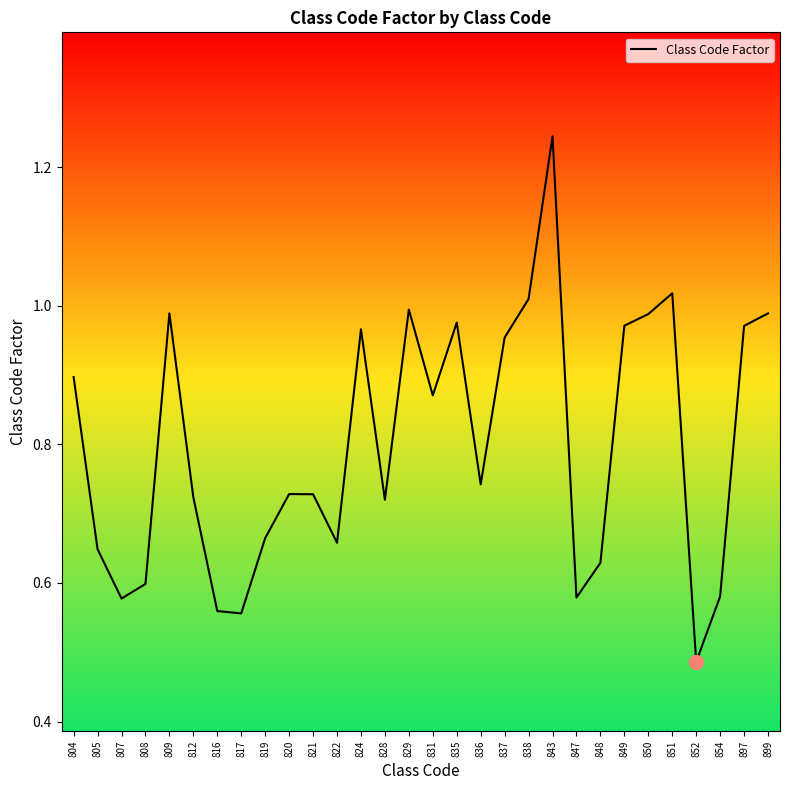

What is the sum of all values?

24.0